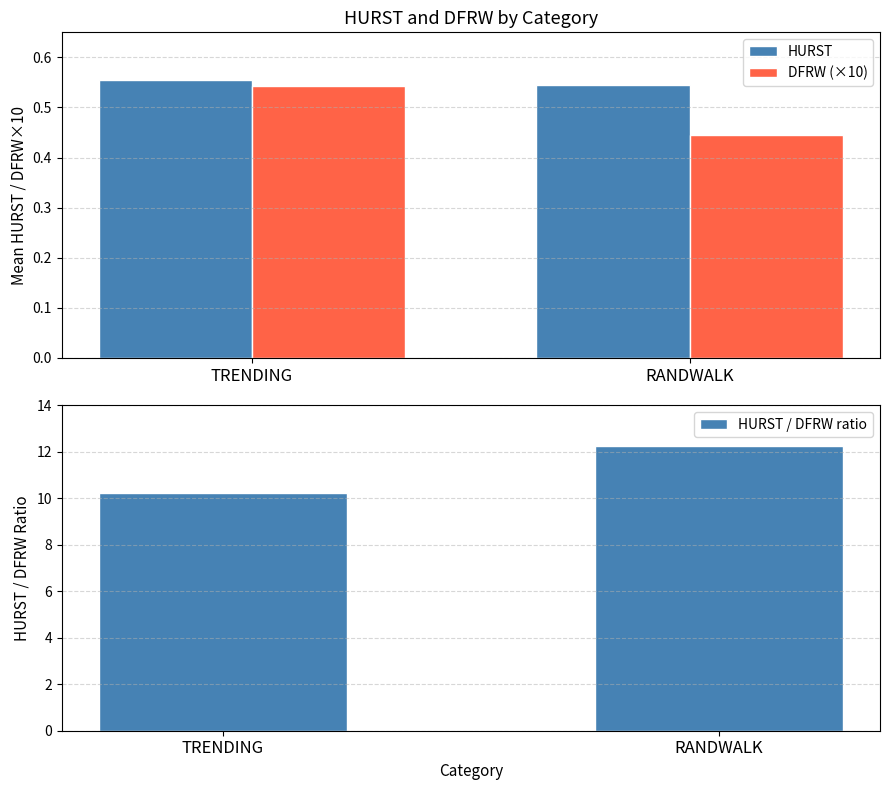

What is the average value of the DFRW (×10) series?

0.5